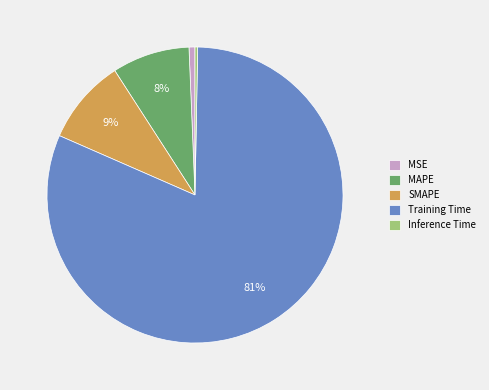

How many slices are in this pie chart?

5